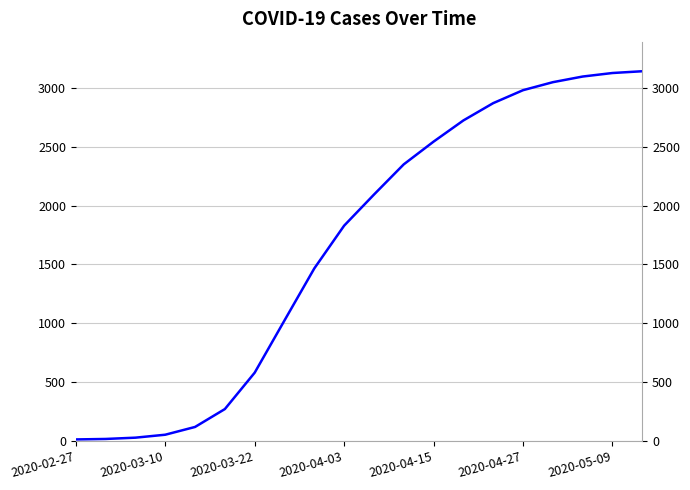

True or false: there are more than 1 points higher than both neighbors.

False